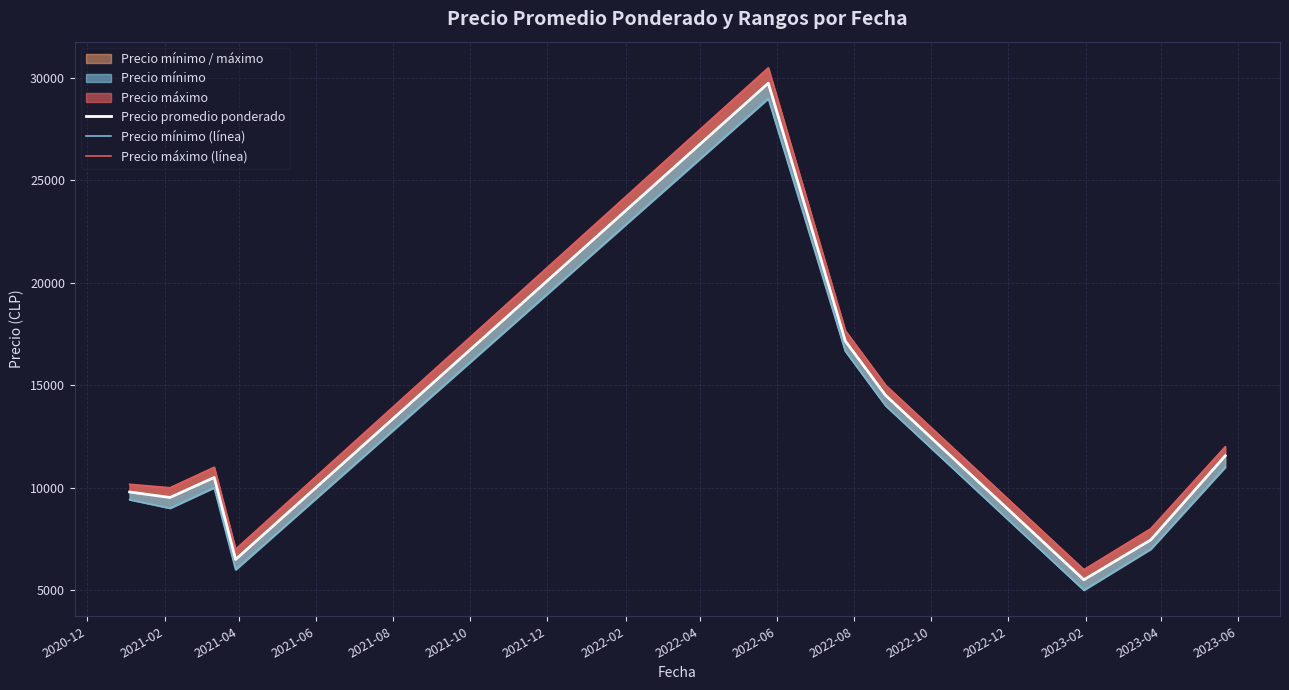

List the series in order of their peak value, highest first.

Precio máximo (línea), Precio promedio ponderado, Precio mínimo (línea)